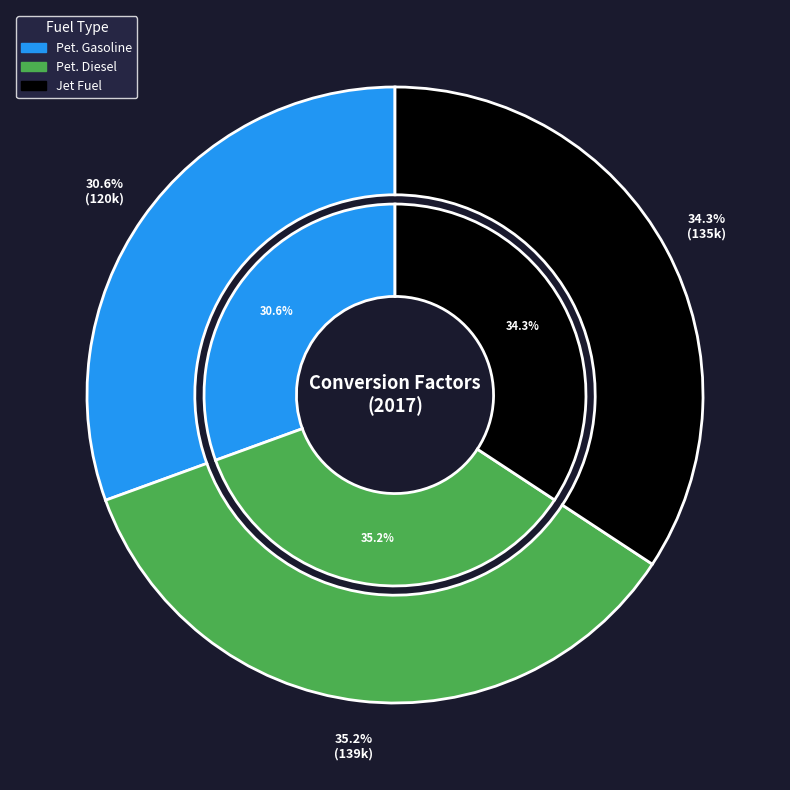

What percentage do Petroleum Diesel (fuel economy units) and Petroleum Gasoline (fuel economy units) together represent?

65.7%